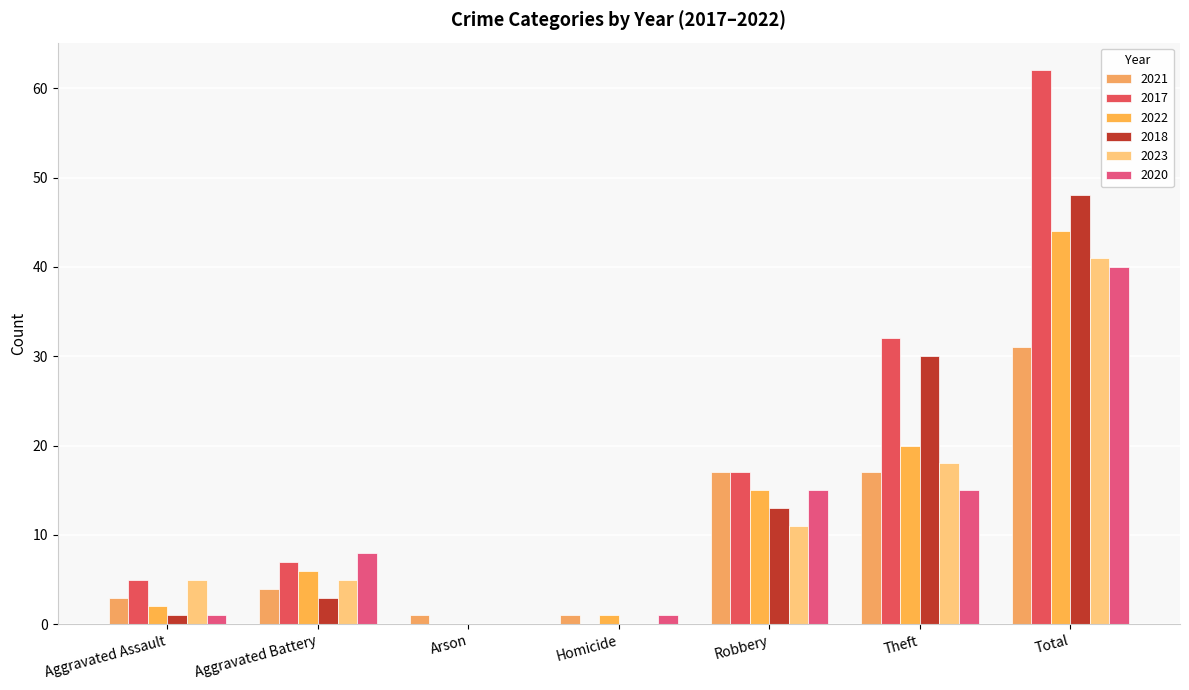

Are the bars horizontal?

No